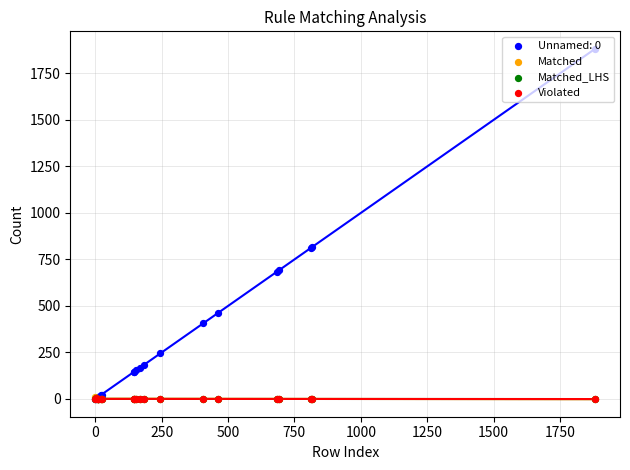

Which series contains the lowest Y value?

Matched